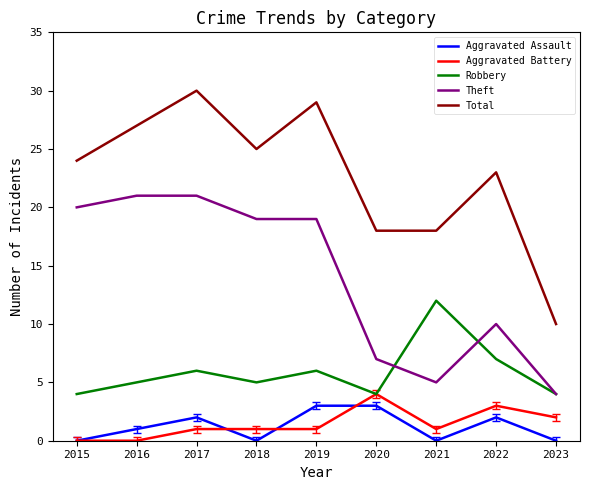

Read the Total value at 2016.

27